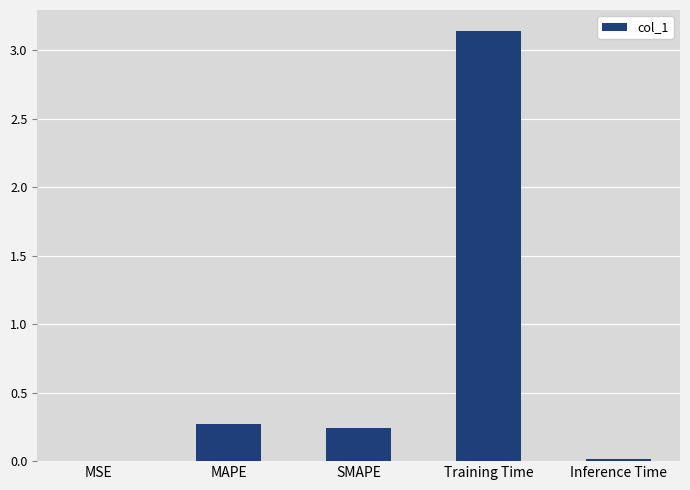

What is the sum of all values?

3.7